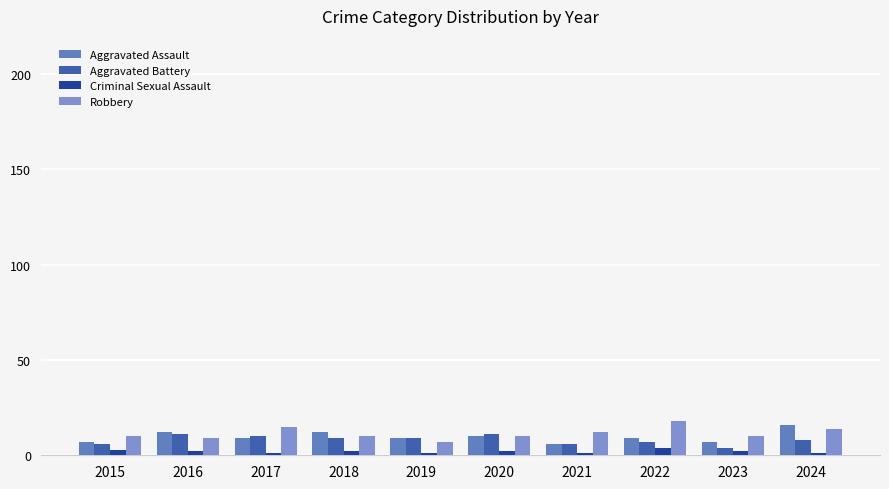

True or false: Robbery has a value of 19 at 2024.

False